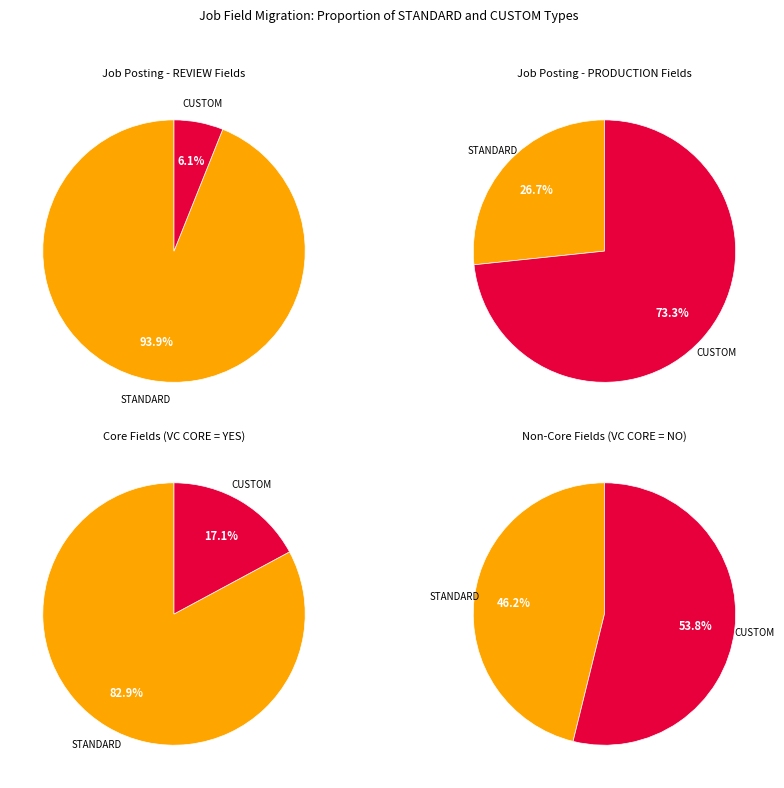

Which category has the smallest portion of the pie?

CUSTOM